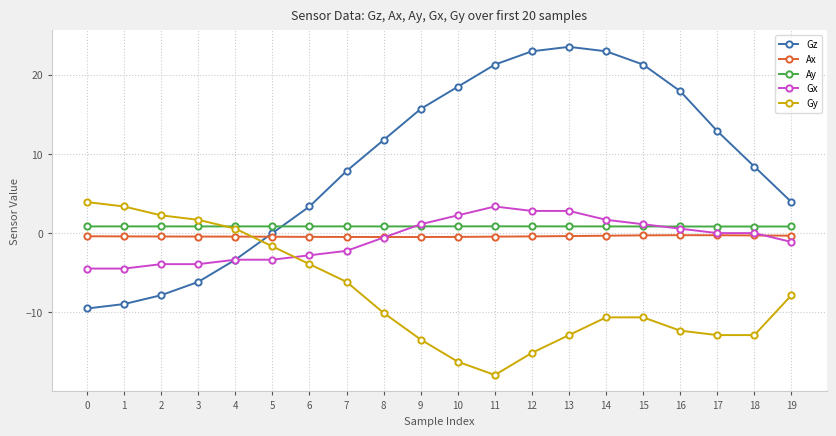

Which series has the largest total across all categories?

Gz